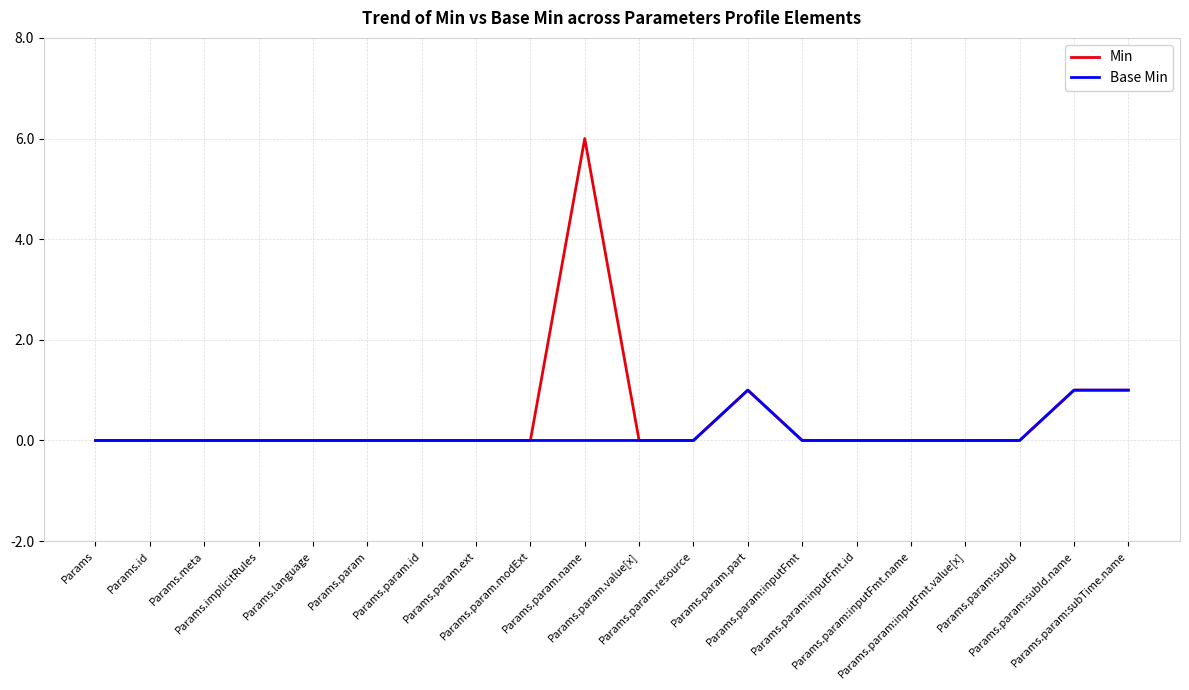

What is the greatest value displayed?

6